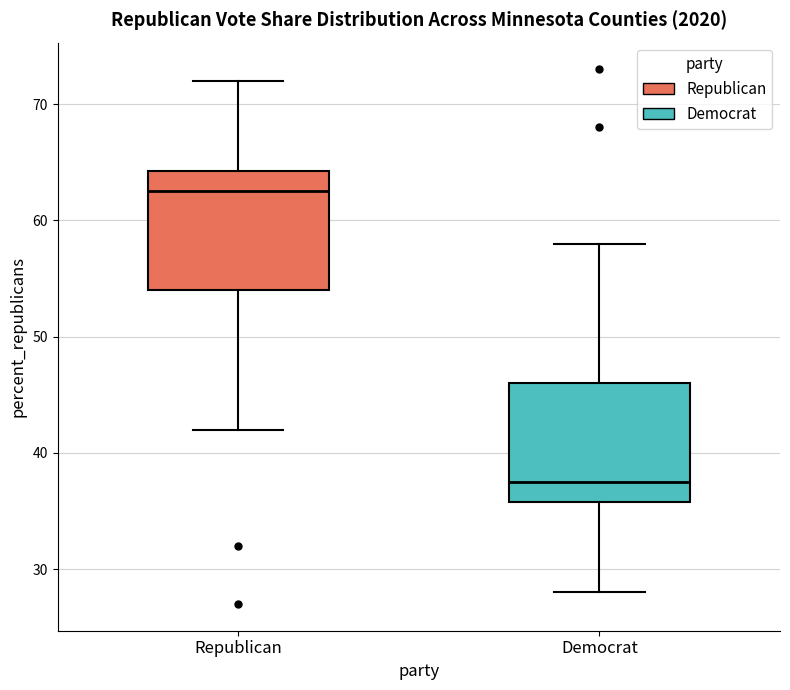

Where is the lower edge of the box for Democrat on the y-axis? The values are not printed on the chart, so give them approximately, as read against the axis.

36